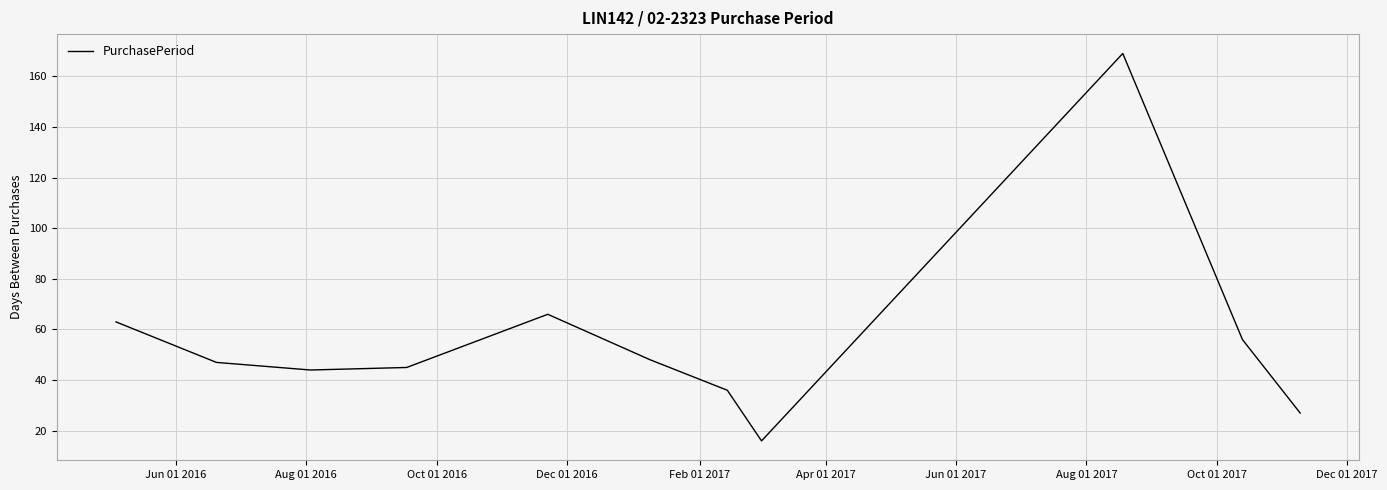

What is the minimum value shown in the chart?

16